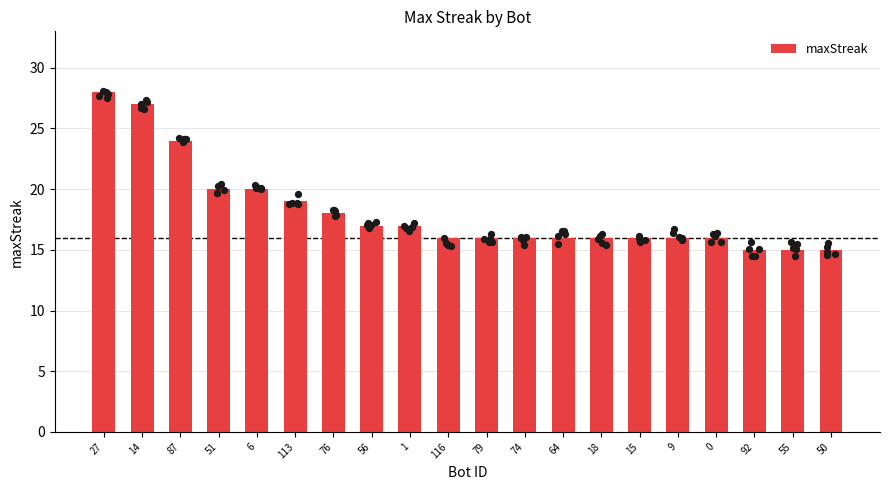

Between 50 and 51, which is larger?

51